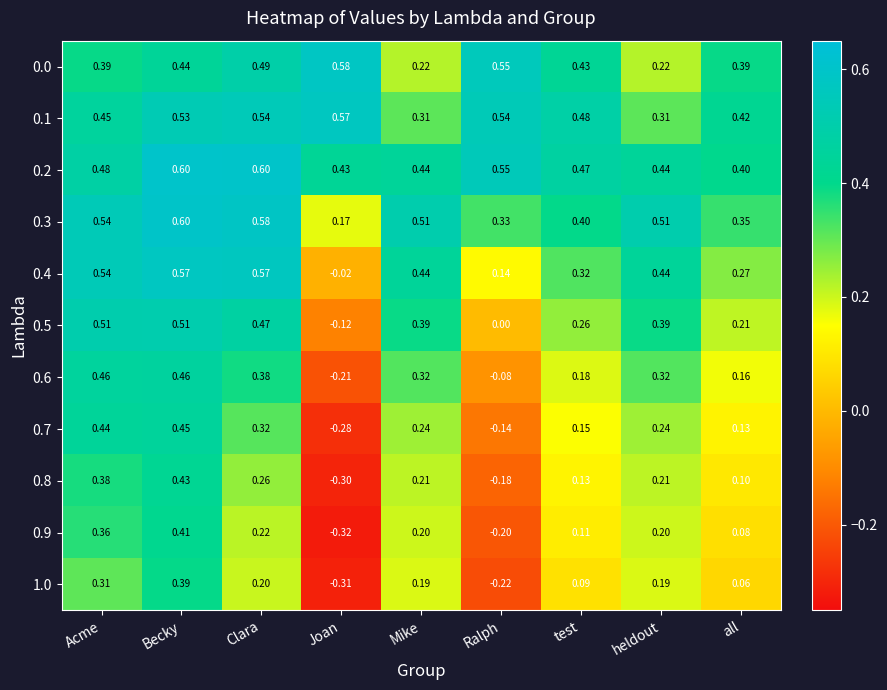

Which category has the highest value in the 0.1 series?

Joan